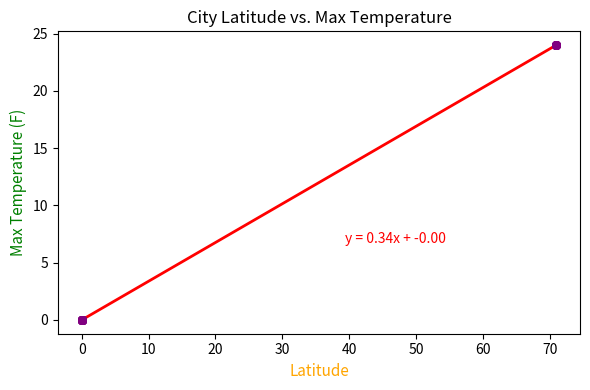

What is the maximum value shown in the chart?

24.0